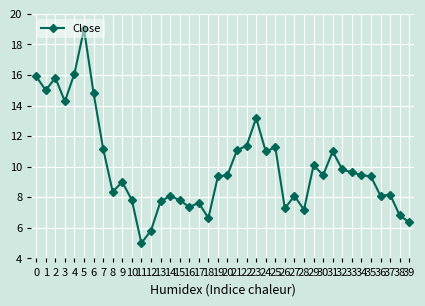

What is the difference between the maximum and minimum values?

14.0